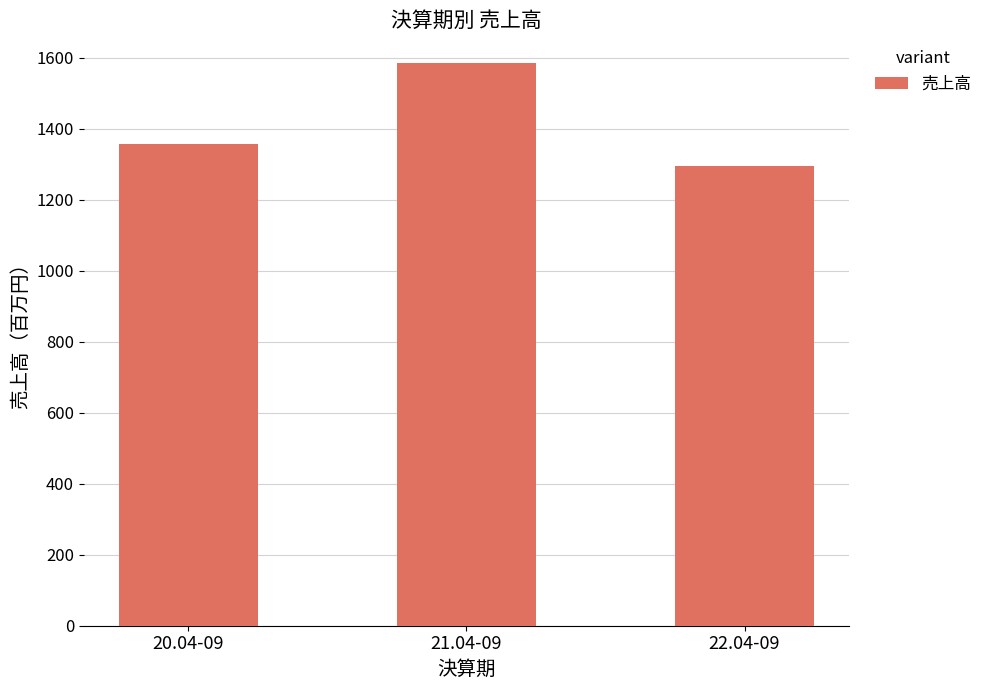

What is the value of the 3rd bar from the left?

1295